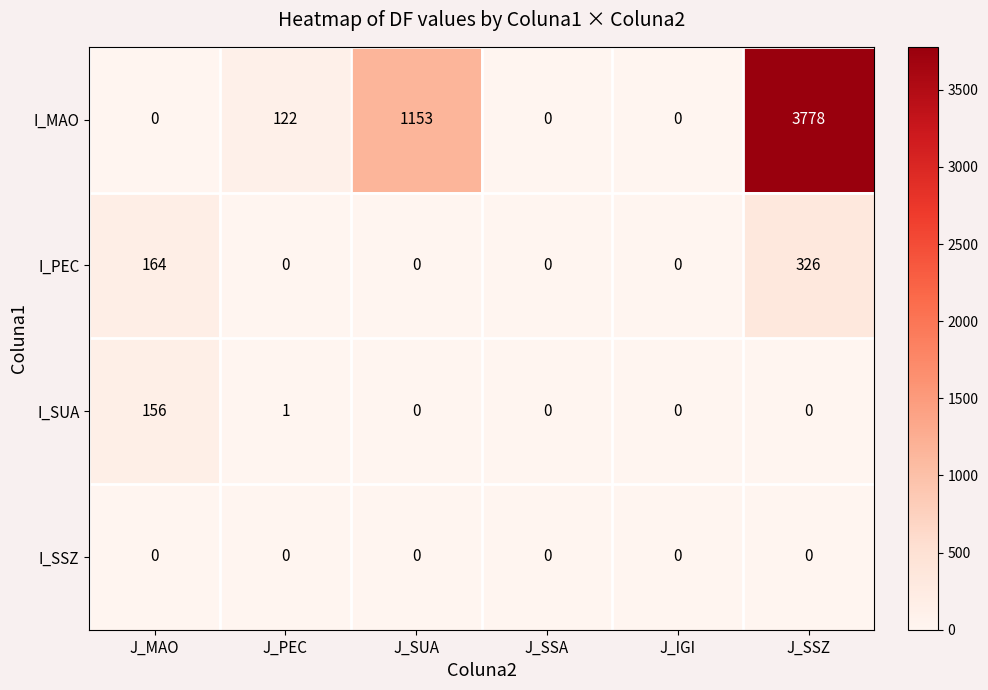

Count the number of categories in the chart.

6